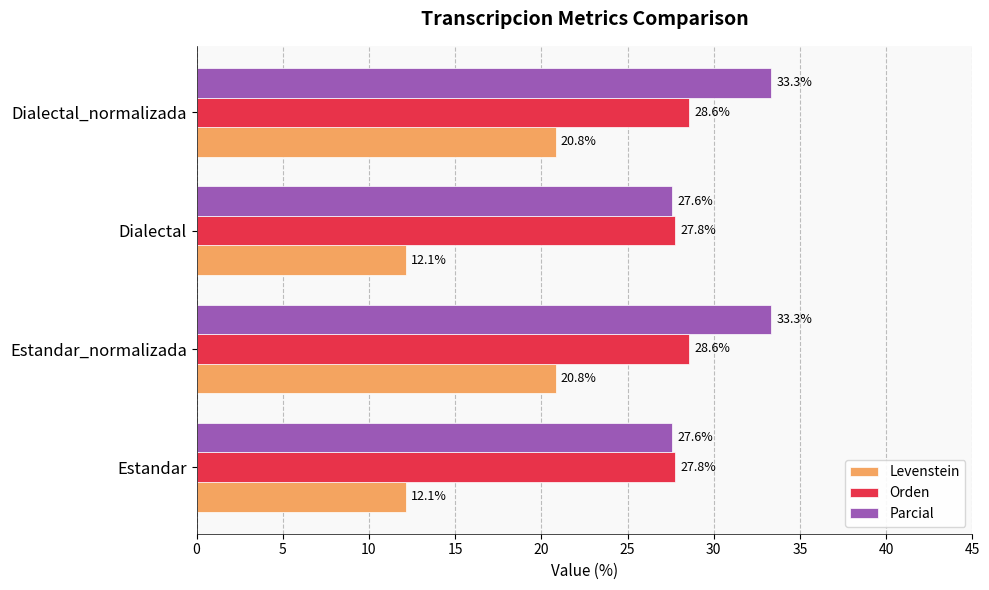

True or false: Parcial has a value of 12.9 at Dialectal_normalizada.

False